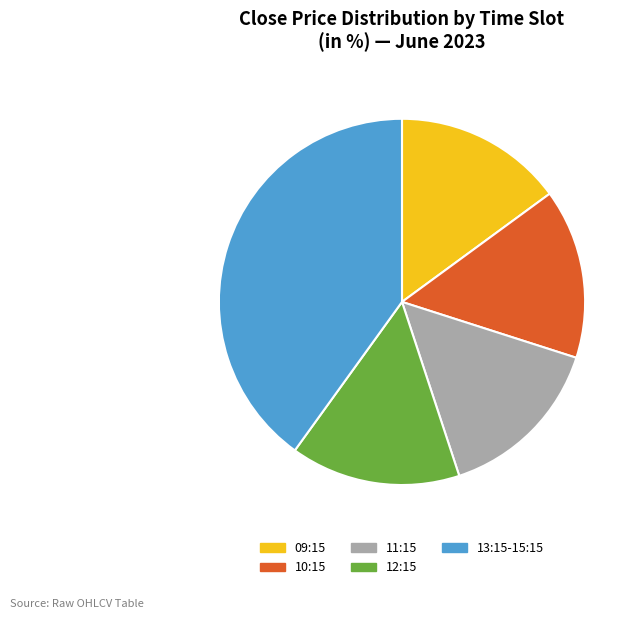

Between 13:15-15:15 and 11:15, which is larger?

13:15-15:15